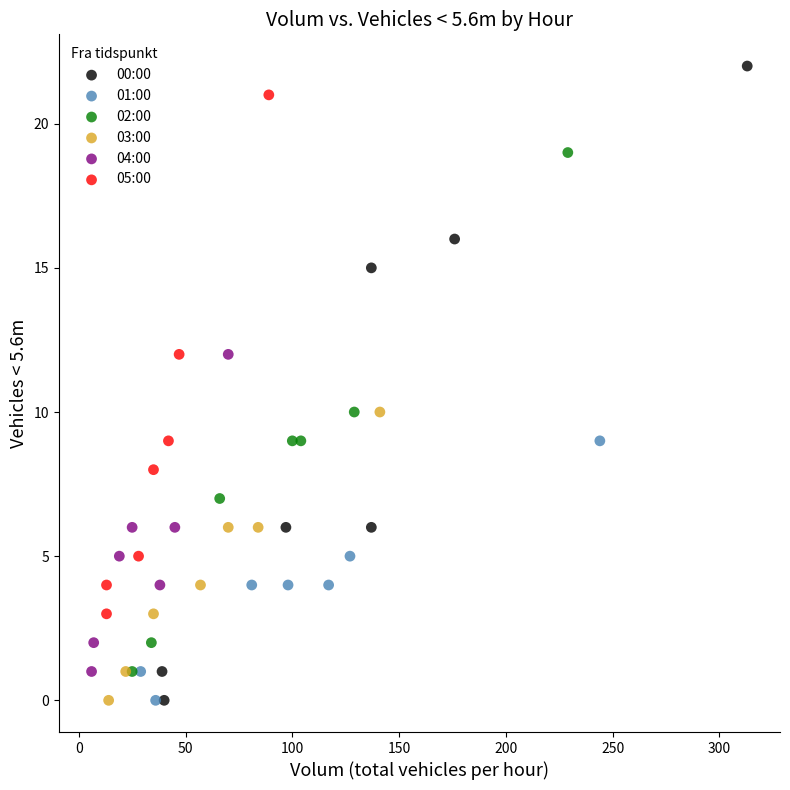

Which series reaches the maximum Y coordinate?

00:00